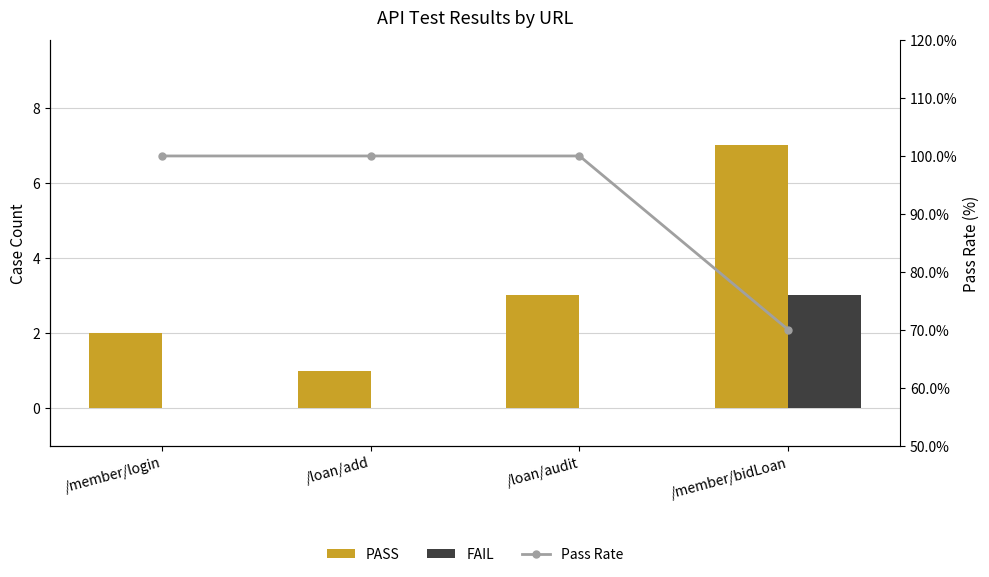

Is the value of FAIL at /member/bidLoan greater than the value of PASS at /member/bidLoan?

No